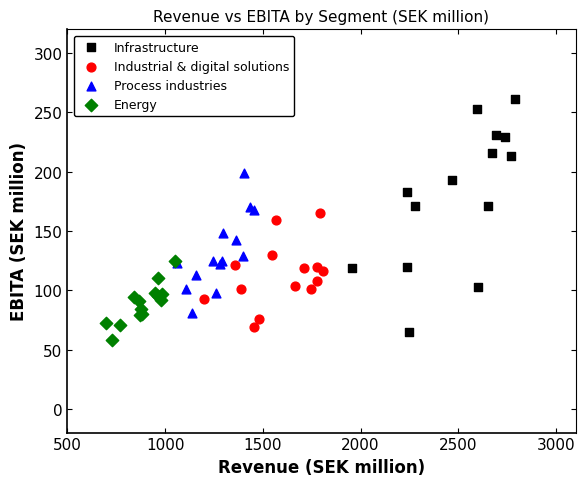

Which series reaches the minimum Y coordinate?

Energy